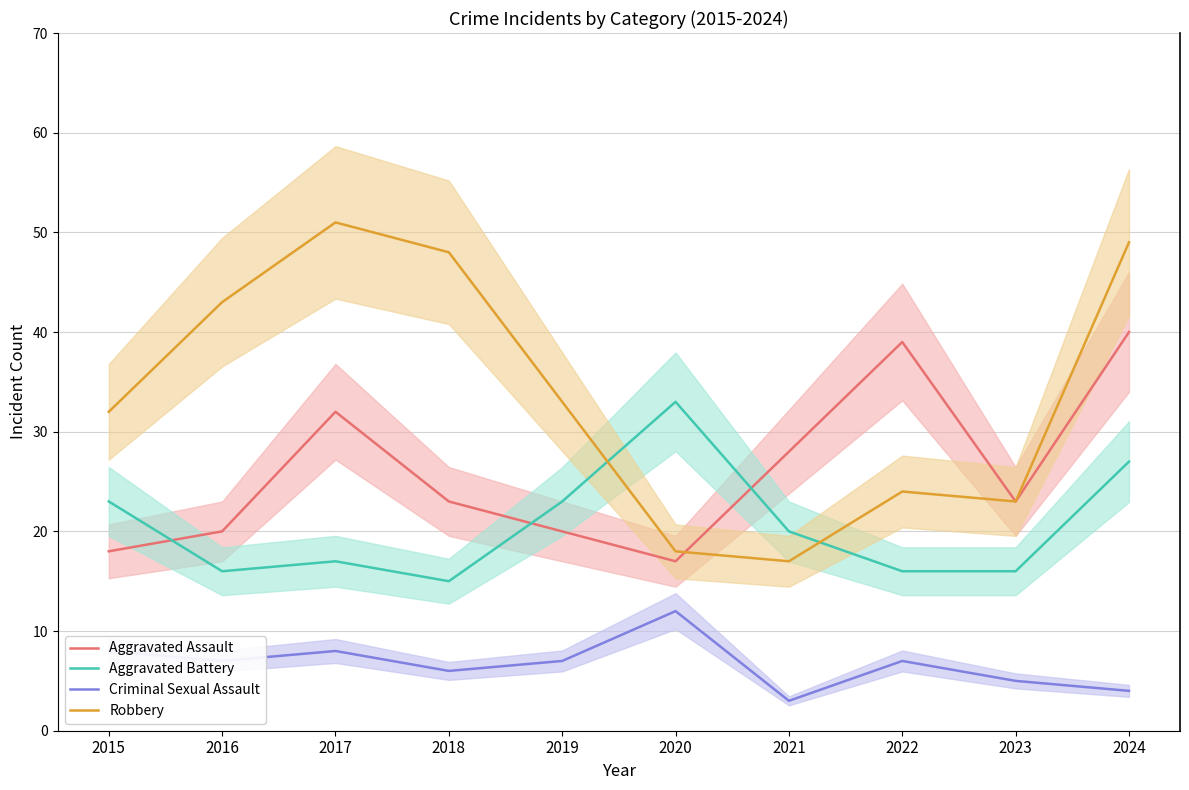

Is the value of Criminal Sexual Assault at 2021 greater than the value of Aggravated Assault at 2017?

No